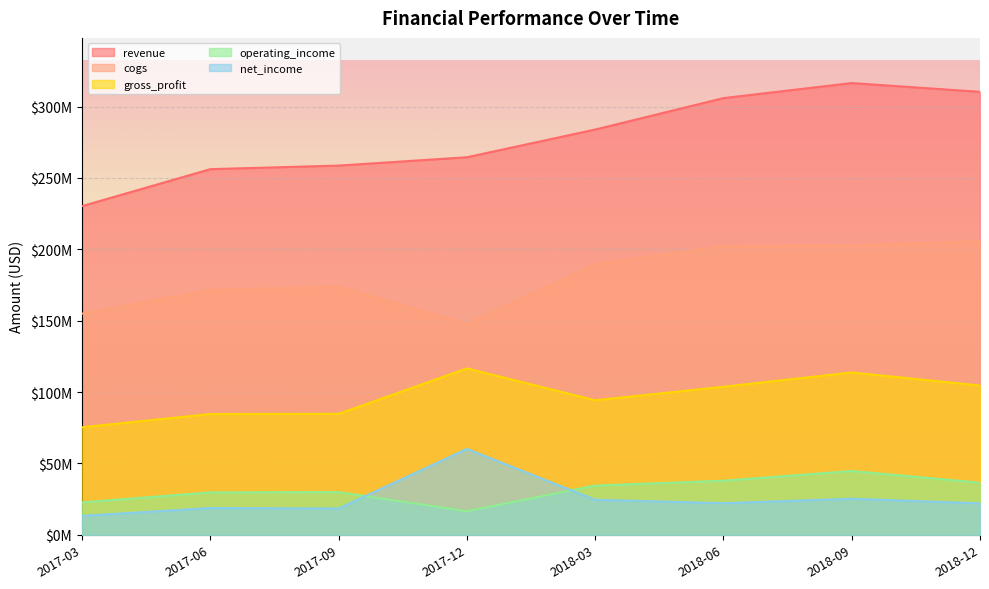

Reading left to right, what are all the values shown in this chart?

revenue: 2017-03=230278000	2017-06=256161000	2017-09=258654000	2017-12=264498000	2018-03=283922000	2018-06=305928000	2018-09=316468000	2018-12=310328000
cogs: 2017-03=154918000	2017-06=171531000	2017-09=173880000	2017-12=147914000	2018-03=189661000	2018-06=202210000	2018-09=202734000	2018-12=205742000
gross_profit: 2017-03=75360000	2017-06=84630000	2017-09=84774000	2017-12=116584000	2018-03=94261000	2018-06=103718000	2018-09=113734000	2018-12=104586000
operating_income: 2017-03=22721000	2017-06=29738000	2017-09=29946000	2017-12=16545000	2018-03=34522000	2018-06=37911000	2018-09=44712000	2018-12=36529000
net_income: 2017-03=13269000	2017-06=18754000	2017-09=18421000	2017-12=60194000	2018-03=24543000	2018-06=22183000	2018-09=25263000	2018-12=22052000